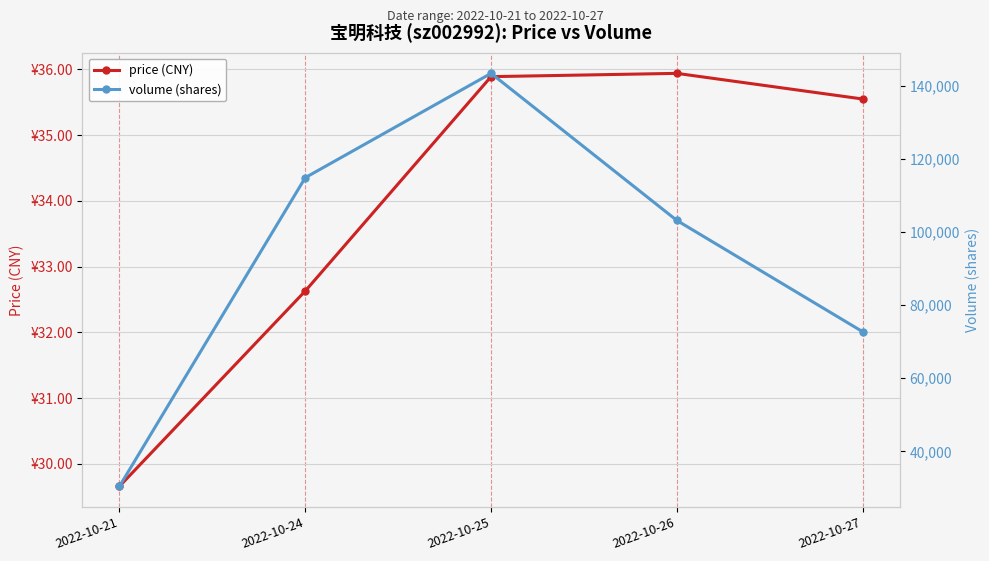

Reading left to right, what are all the values shown in this chart?

price (CNY): 2022-10-21=29.7	2022-10-24=32.6	2022-10-25=35.9	2022-10-26=35.9	2022-10-27=35.5
volume (shares): 2022-10-21=30432.0	2022-10-24=114886.0	2022-10-25=143423.0	2022-10-26=103176.0	2022-10-27=72730.0